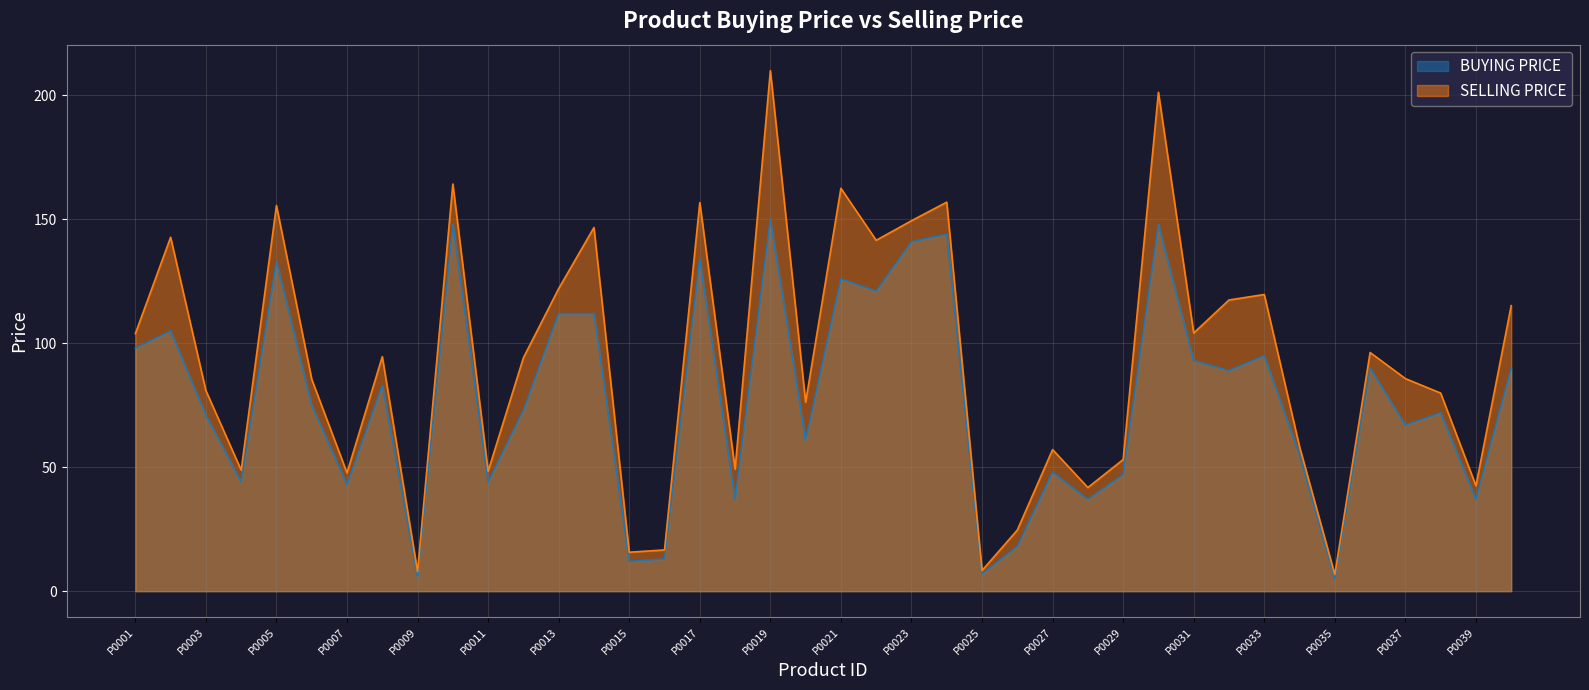

True or false: SELLING PRICE has more than 2 points higher than both neighbors.

True